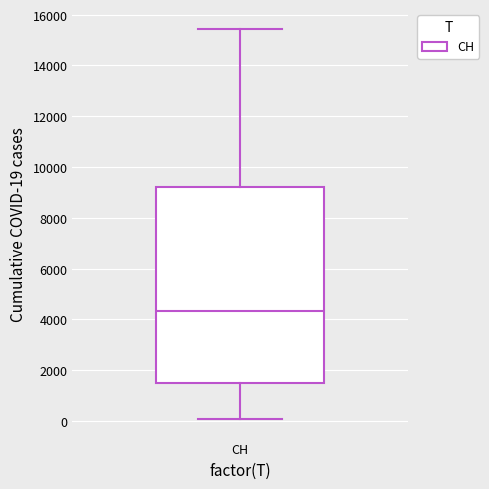

Transcribe this box plot: give where the median line is, the range the box spans, and where the two whiskers end, as read against the y-axis. The values are not printed on the chart, so give them approximately, as read against the axis.

median 4400, box 1400 to 9200, whiskers 0 to 15400